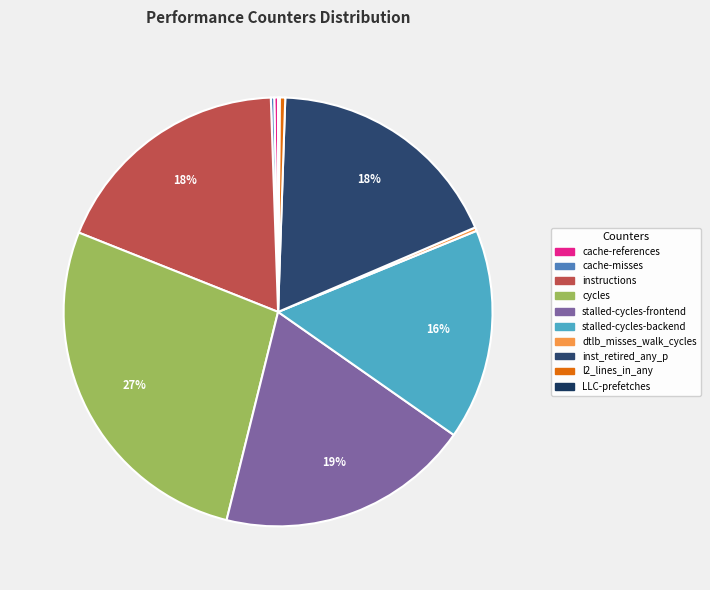

Rank the categories by value from highest to lowest.

cycles, stalled-cycles-frontend, instructions, inst_retired_any_p, stalled-cycles-backend, l2_lines_in_any, cache-references, dtlb_misses_walk_cycles, cache-misses, LLC-prefetches